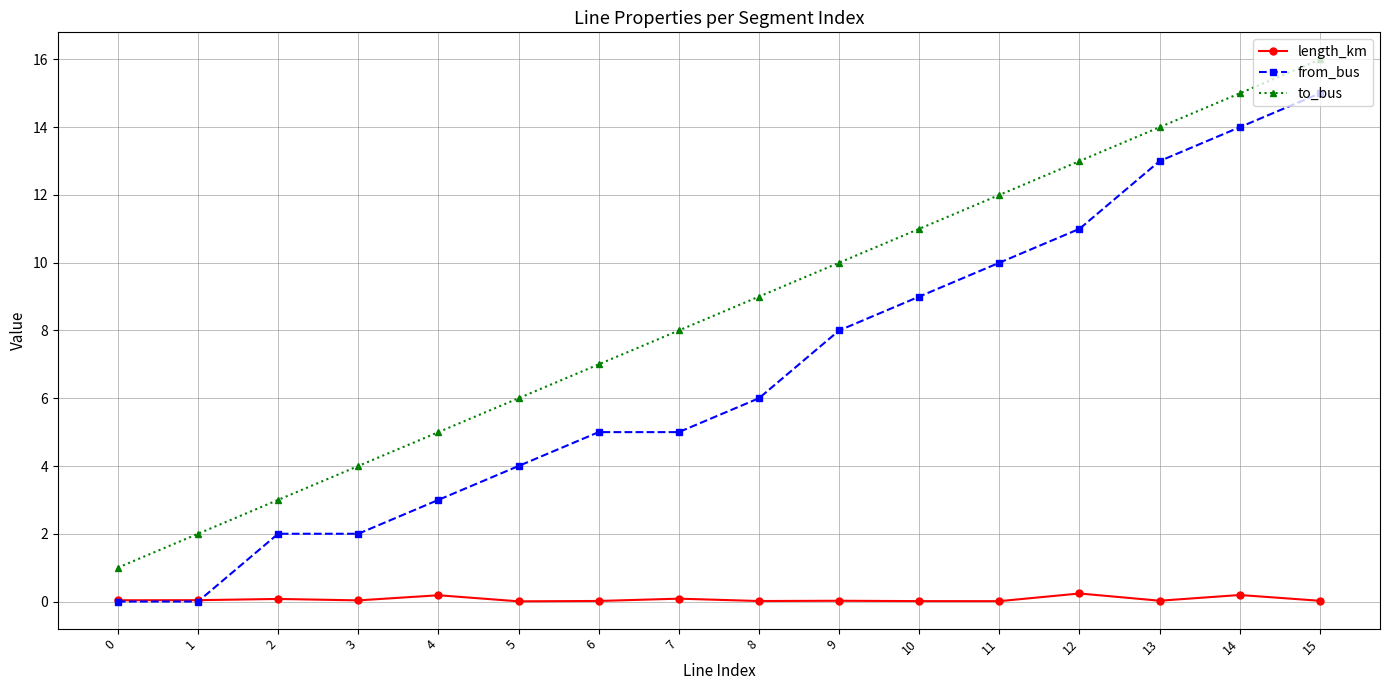

What is the difference between the second highest and second lowest values in the from_bus series?

14.0